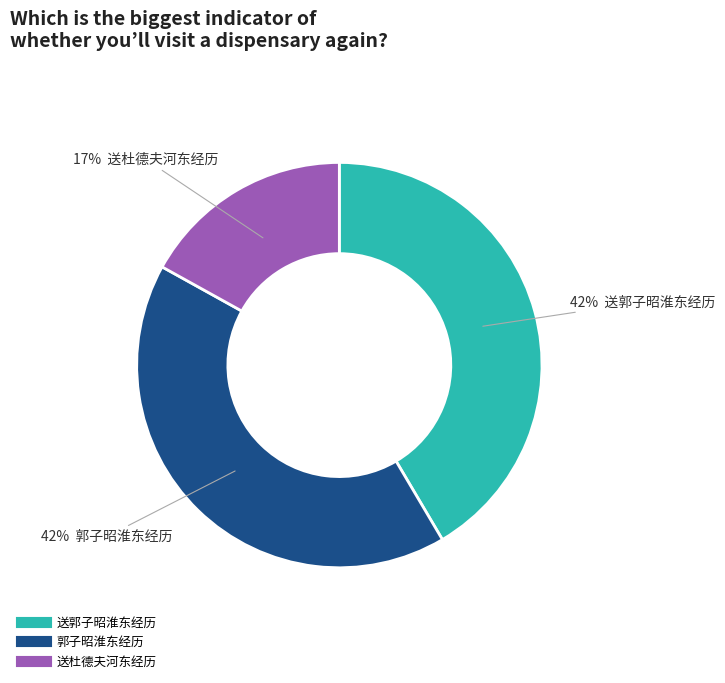

The 送郭子昭淮东经历 slice represents 42% of the pie. True or false?

True